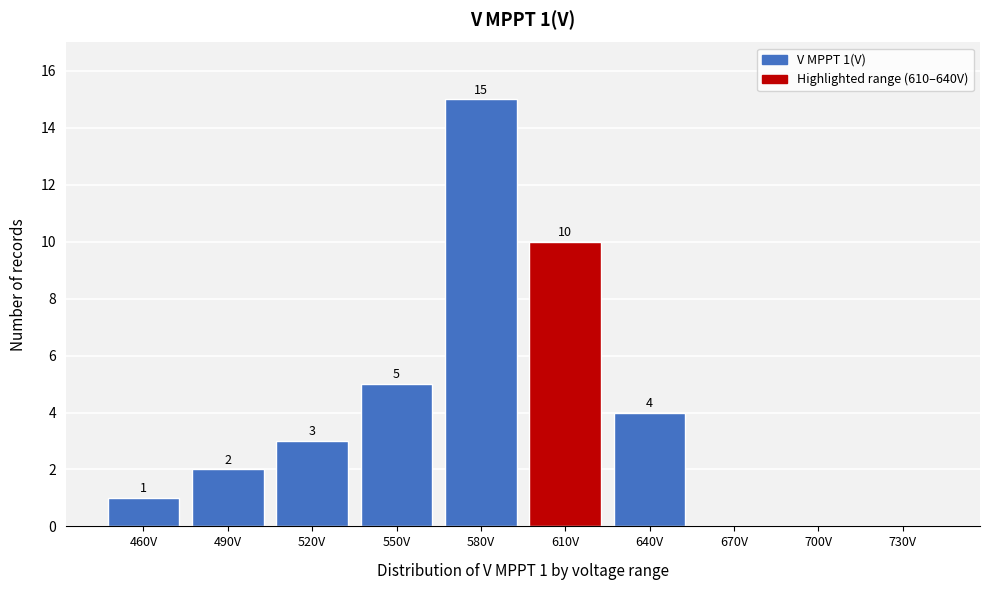

Reading left to right, list all the values displayed in this chart.

460V=1	490V=2	520V=3	550V=5	580V=15	610V=10	640V=4	670V=0	700V=0	730V=0